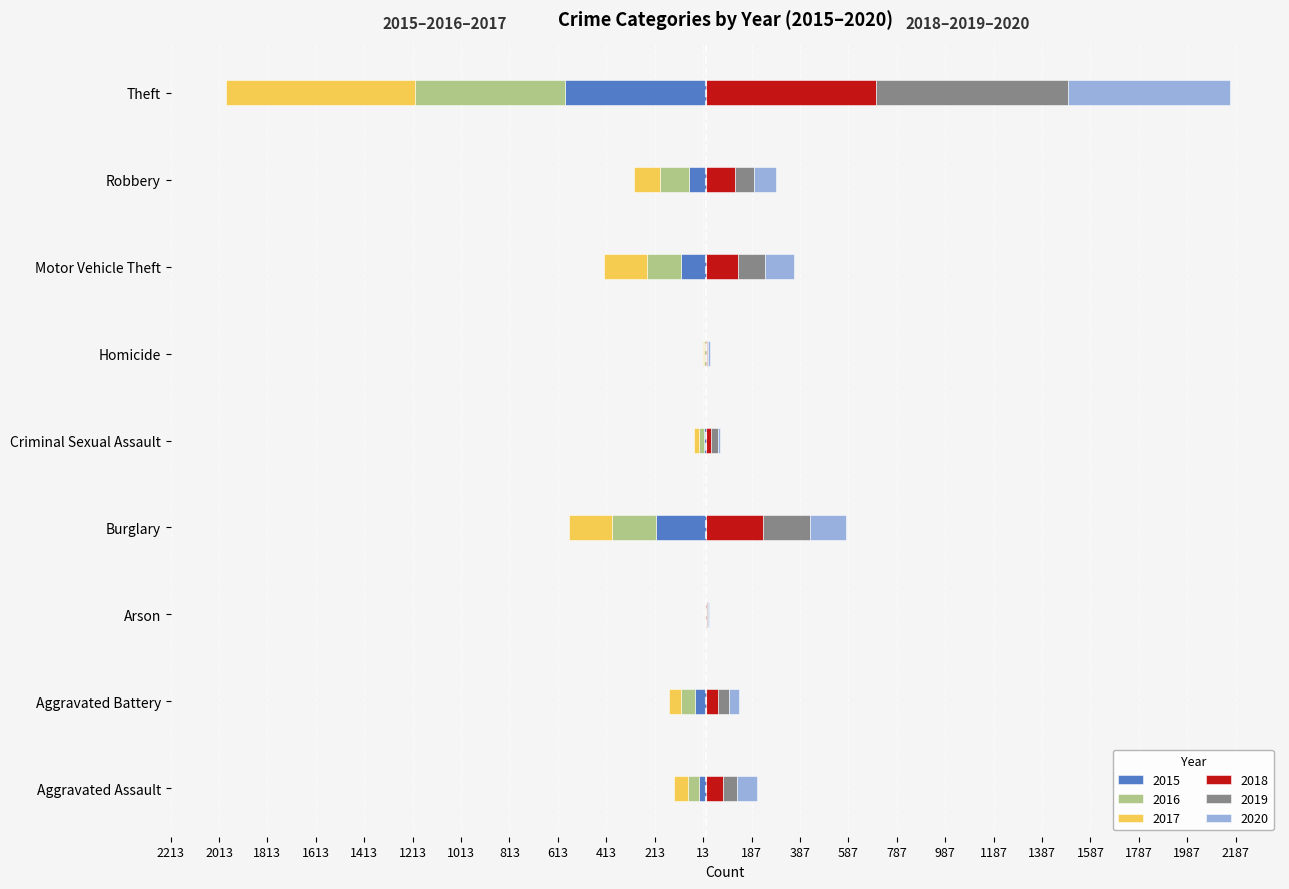

Which series has the widest spread of values?

2019